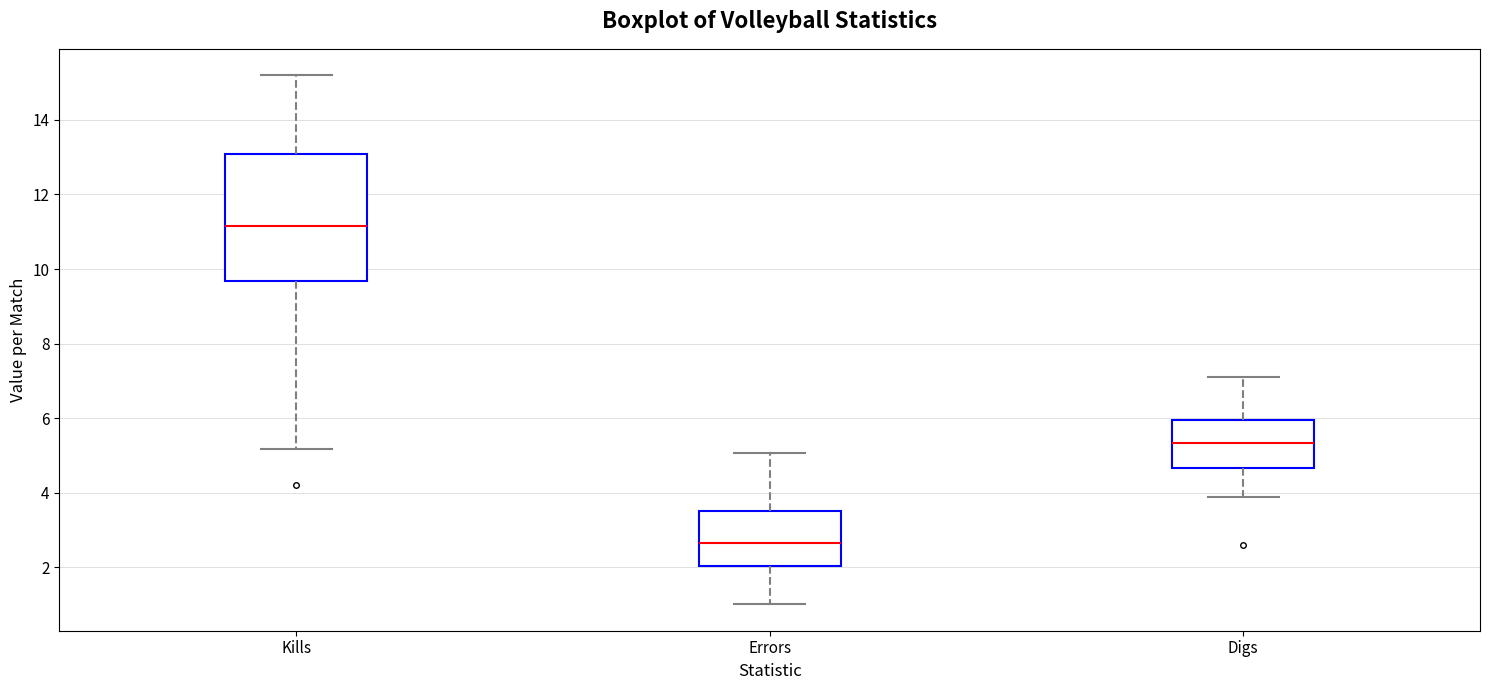

Which box's median line is the lowest?

Errors